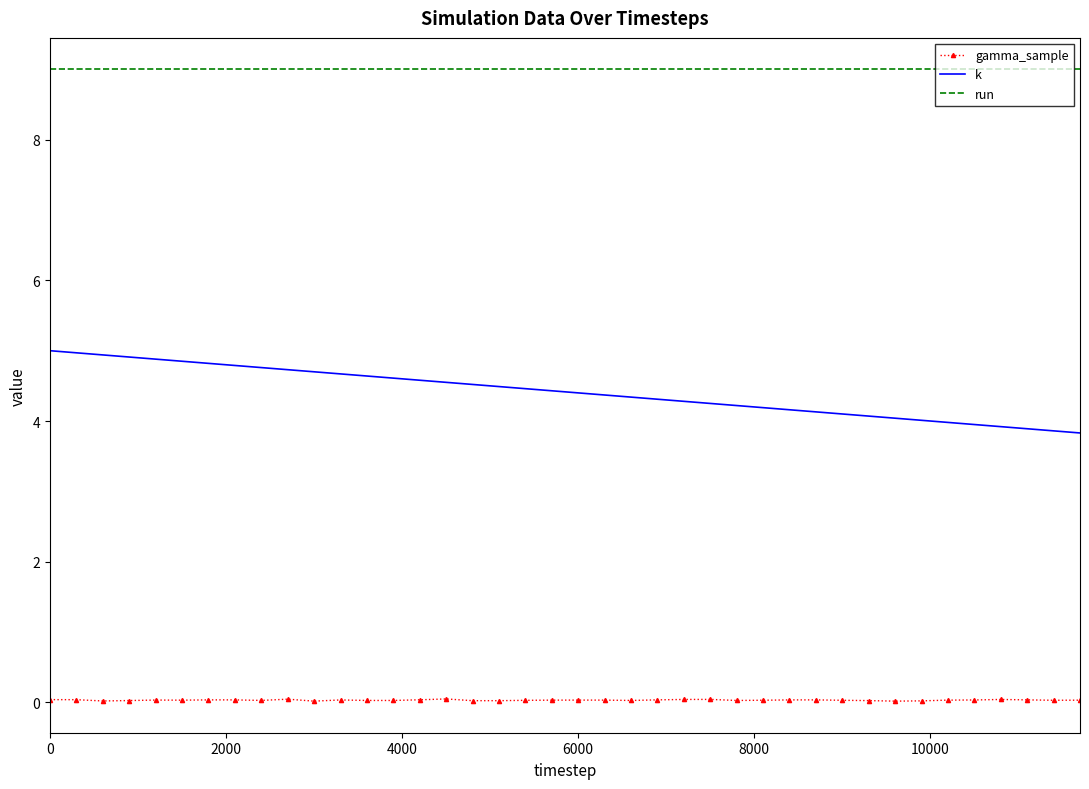

Which series has the largest range (max minus min)?

k